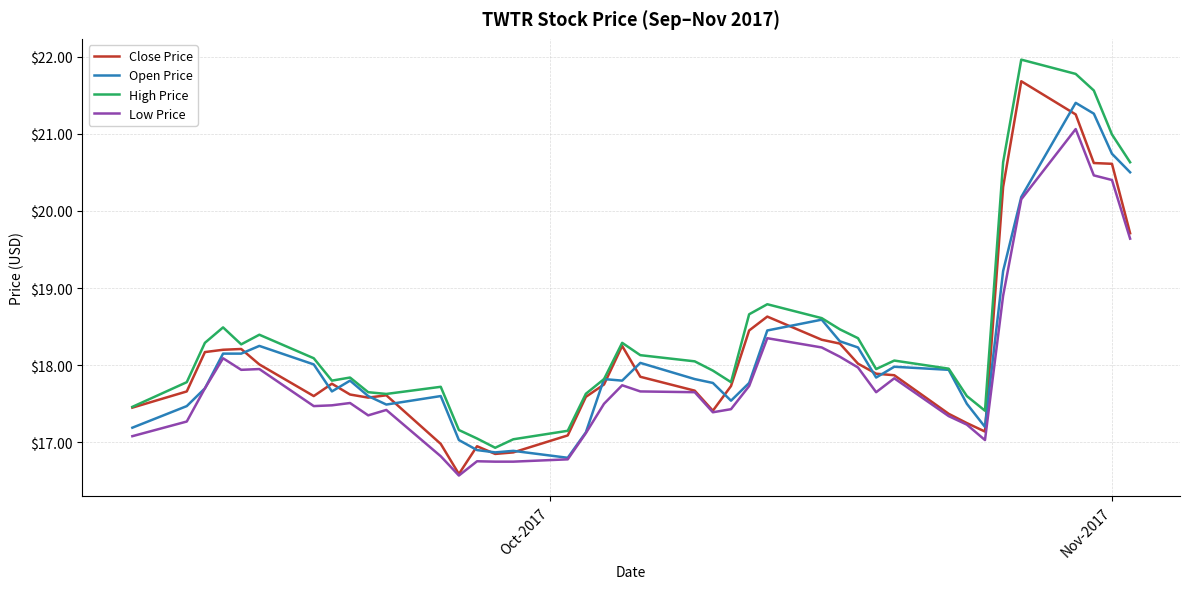

What is the difference between the second highest and second lowest values in the Close Price series?

4.4